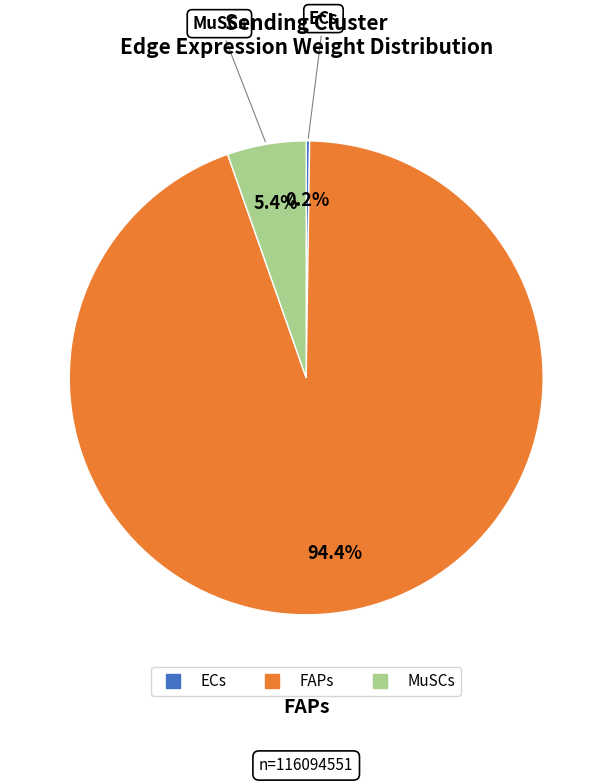

To the nearest percent, what is the average slice percentage?

33%